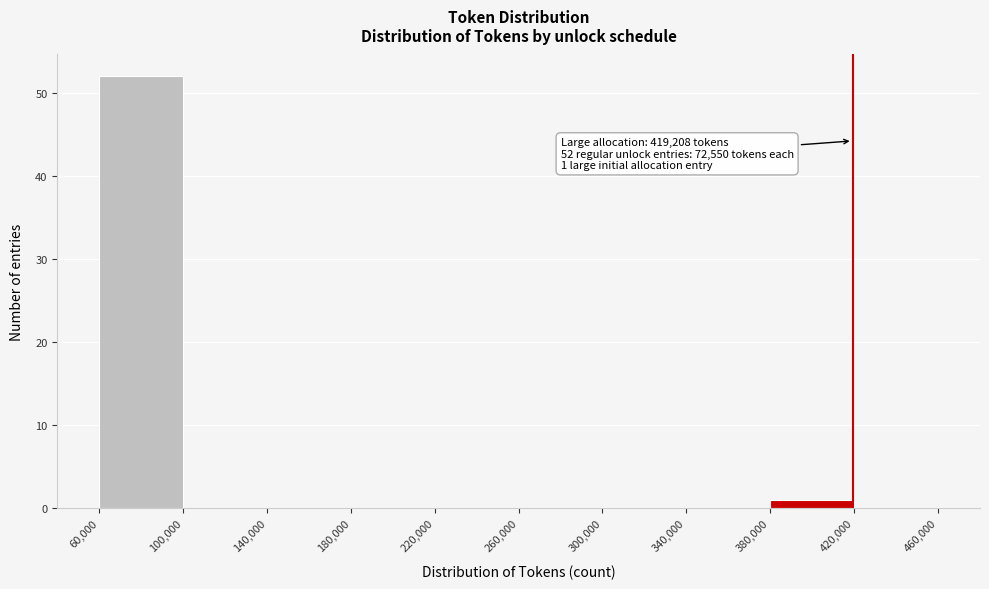

Over which range of the x-axis is the bar tallest?

60,000 to 100,000